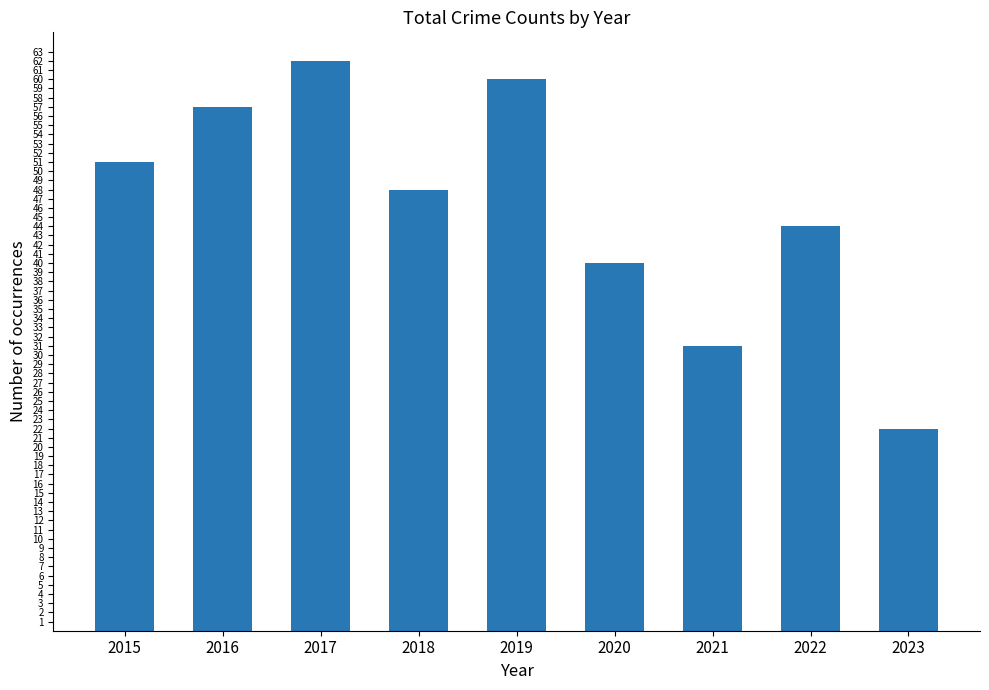

Rank the categories by value from lowest to highest.

2023, 2021, 2020, 2022, 2018, 2015, 2016, 2019, 2017